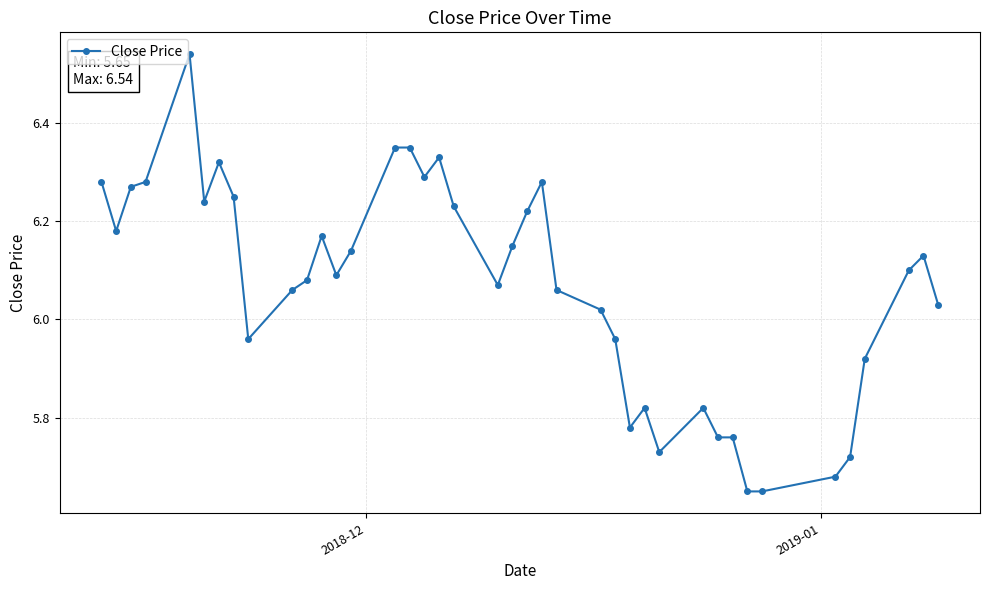

What is the difference between the second highest and minimum values?

0.7